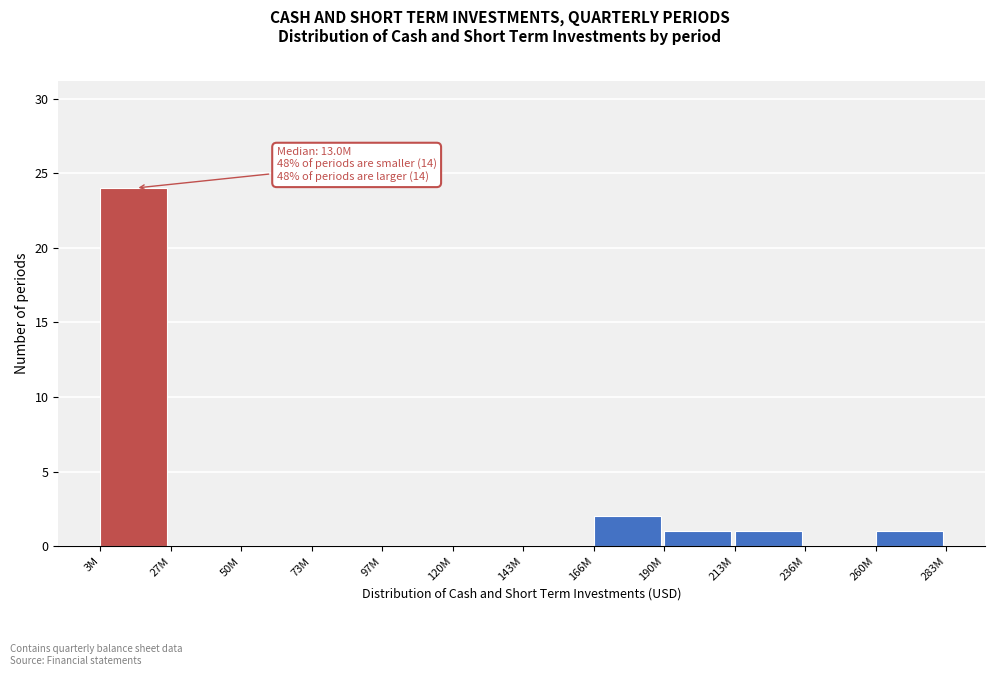

Reading left to right, list all the values displayed in this chart.

3M=24	27M=0	50M=0	73M=0	97M=0	120M=0	143M=0	166M=2	190M=1	213M=1	236M=0	260M=1